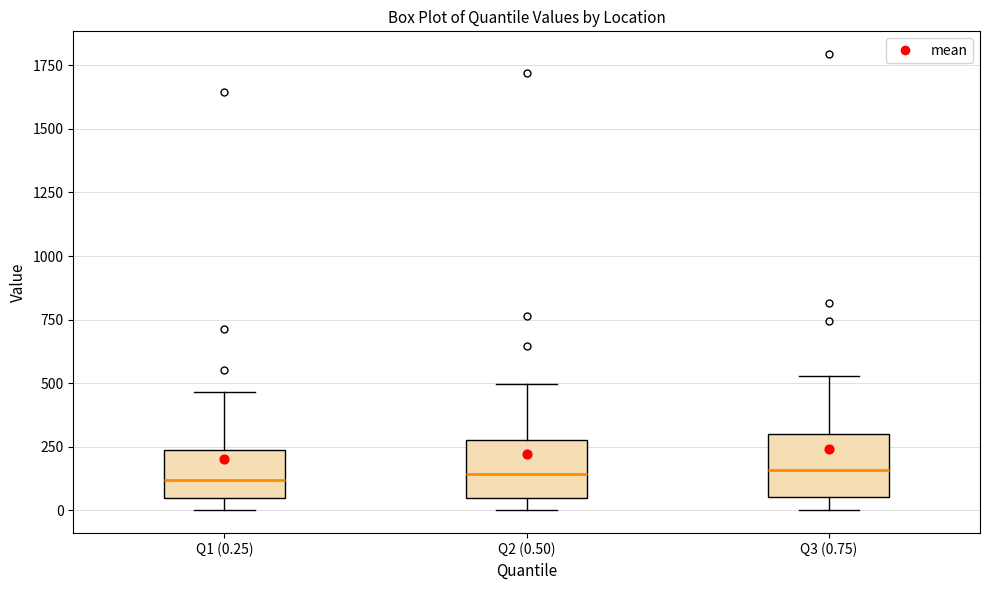

Reading left to right, read every box against the y-axis: the position of its median line, the range the box covers, and the ends of its whiskers. The values are not printed on the chart, so give them approximately, as read against the axis.

Q1 (0.25): median 100, box 50 to 250, whiskers 0 to 450
Q2 (0.50): median 150, box 50 to 300, whiskers 0 to 500
Q3 (0.75): median 150, box 50 to 300, whiskers 0 to 550